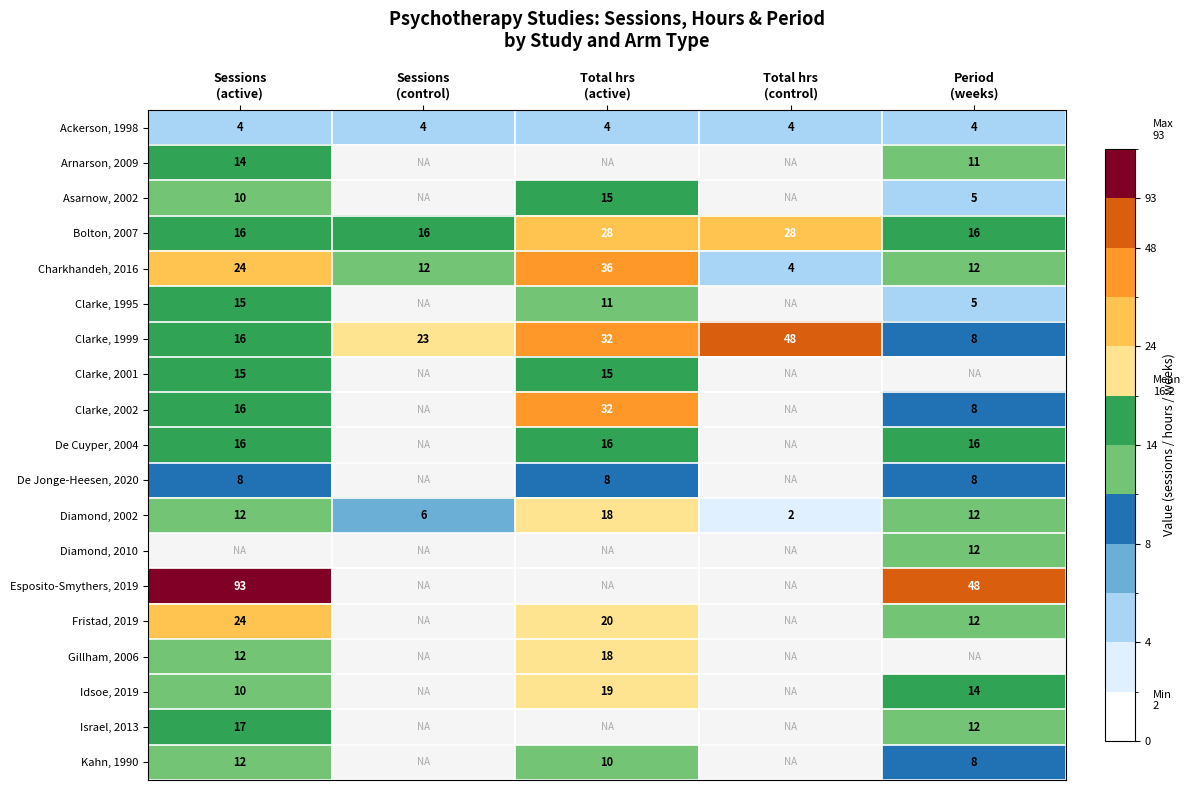

What is the greatest value displayed?

93.0